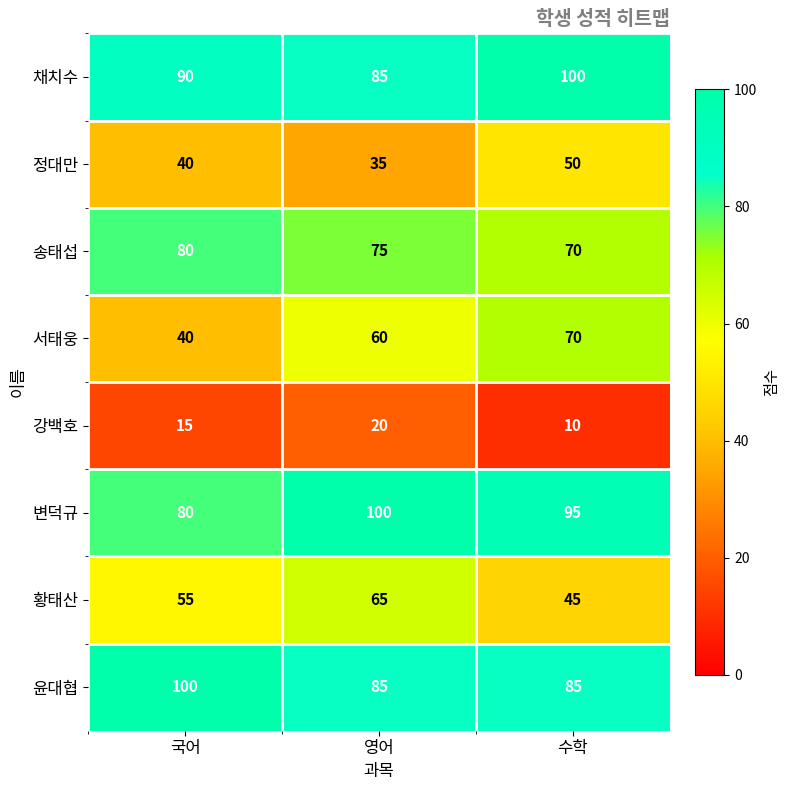

Count the number of categories in the chart.

3